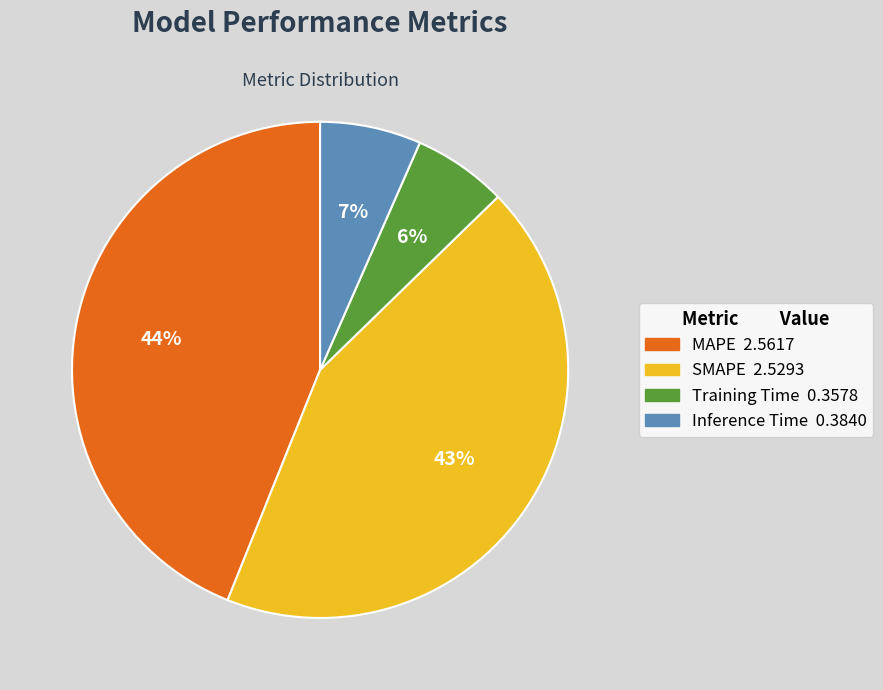

Which category has the biggest portion of the pie?

MAPE